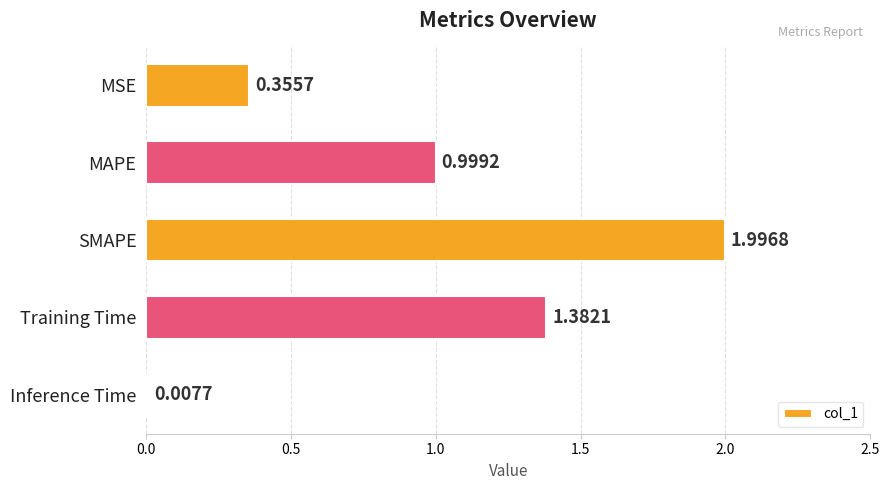

At which label is the value closest to 1?

MAPE